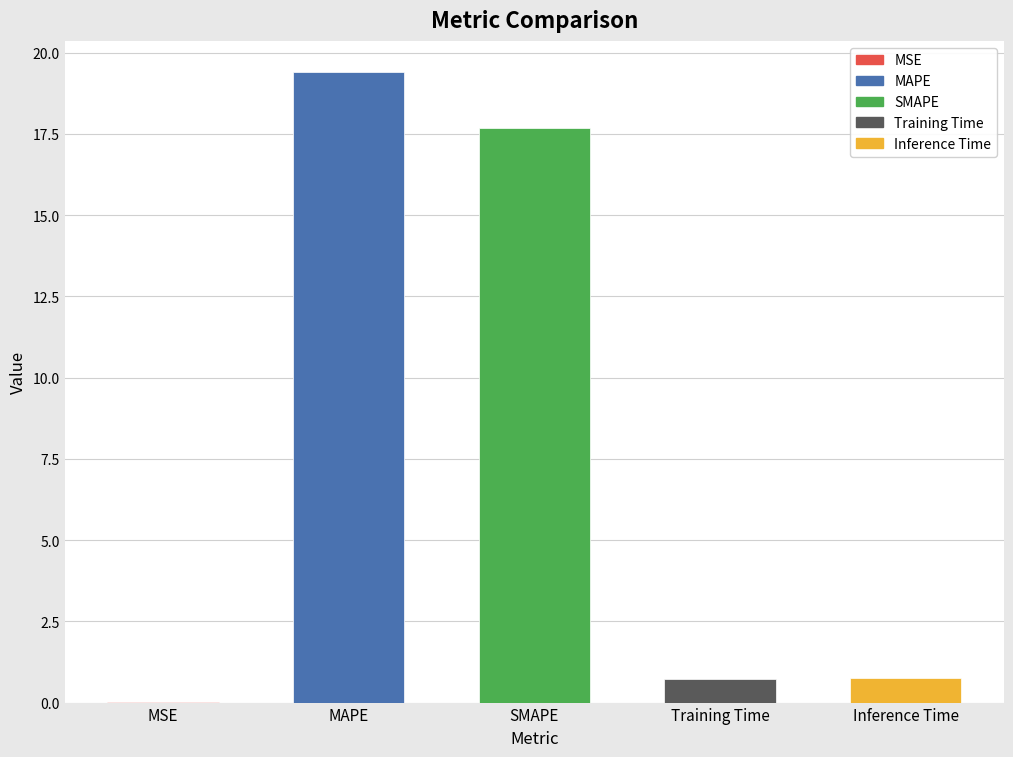

What is the sum of the values at MAPE and Inference Time?

20.2